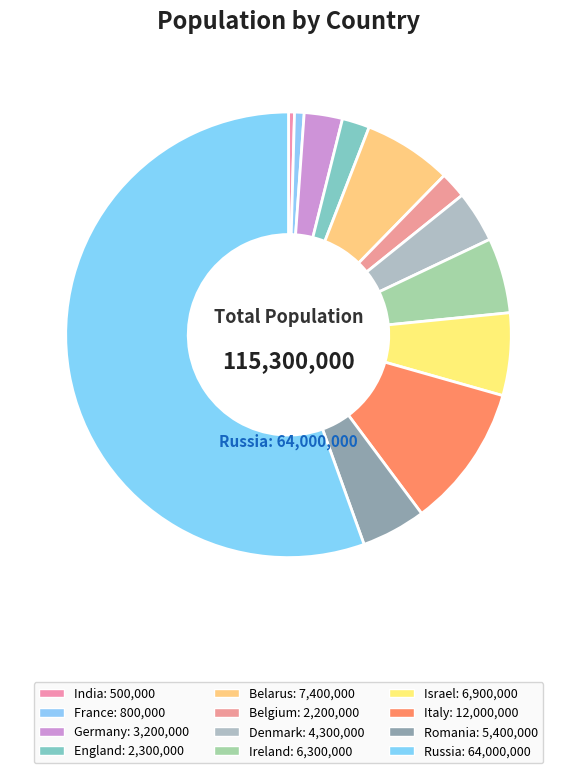

How many slices are in this pie chart?

12